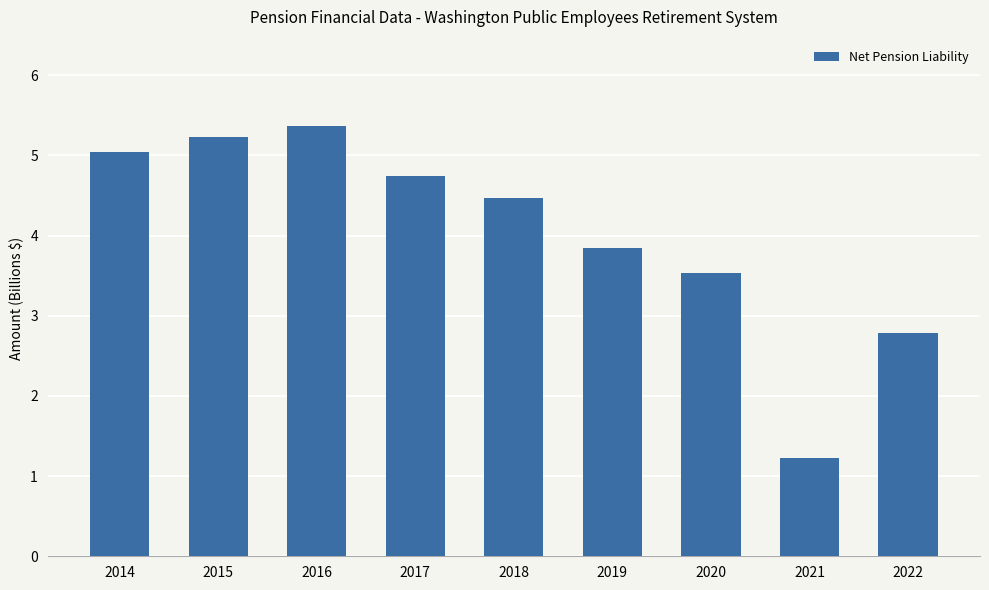

Which label corresponds to the largest value in the chart?

2016